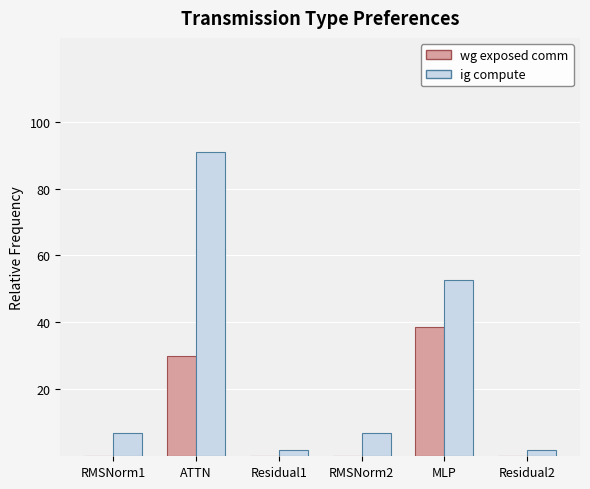

What is the sum of all wg exposed comm values?

13743.3